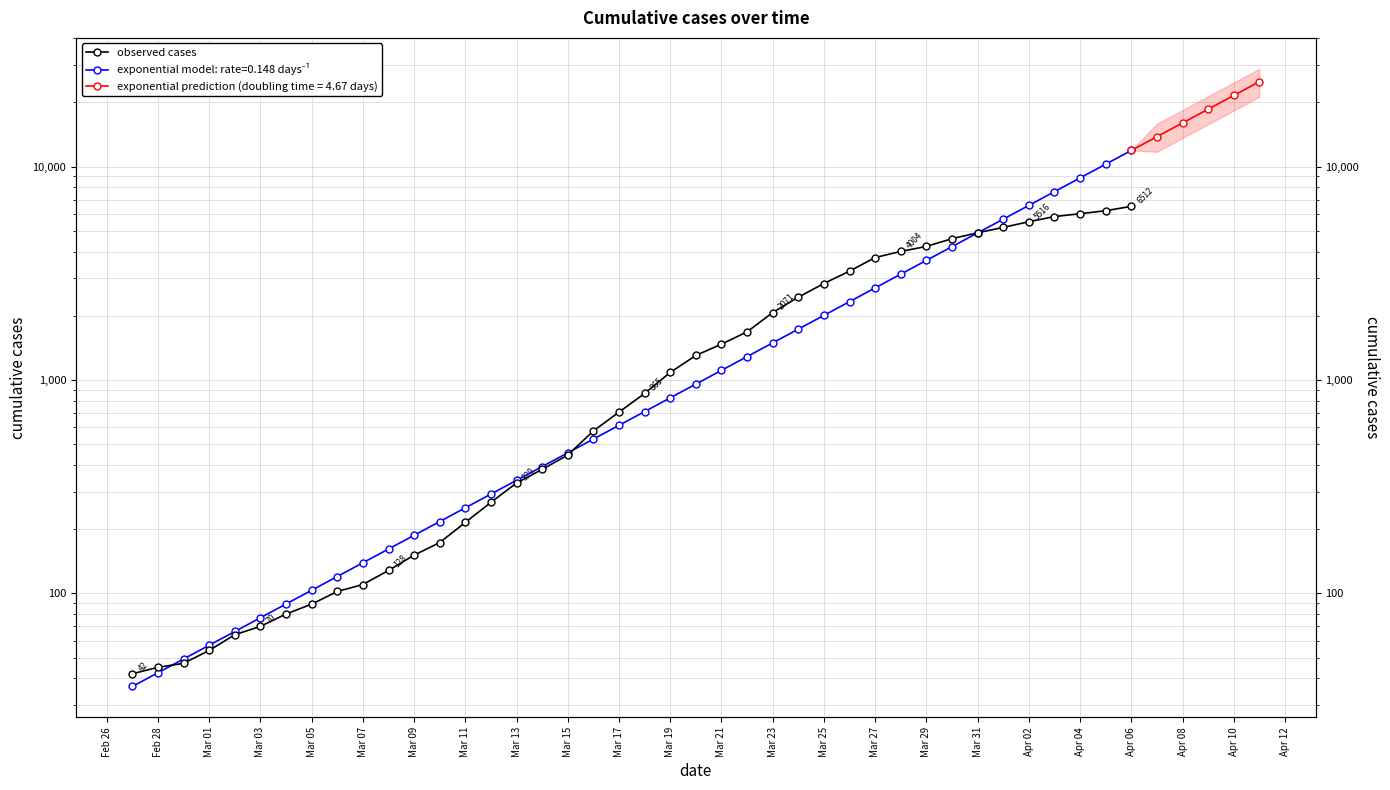

Reading right to left, extract all data points from this chart.

6512	6211	6013	5833	5516	5188	4896	4593	4226	4004	3747	3238	2832	2444	2071	1681	1472	1303	1085	865	707	577	445	381	329	267	215	173	151	128	110	102	89	80	70	64	54	47	45	42